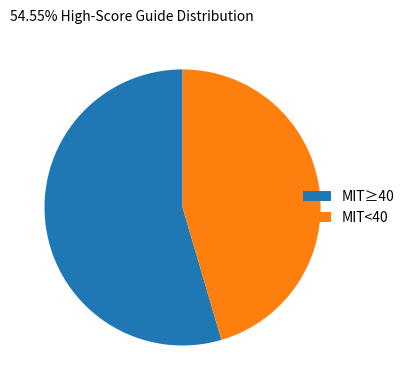

Is the sum of MIT≥40 and MIT<40 greater than half?

Yes